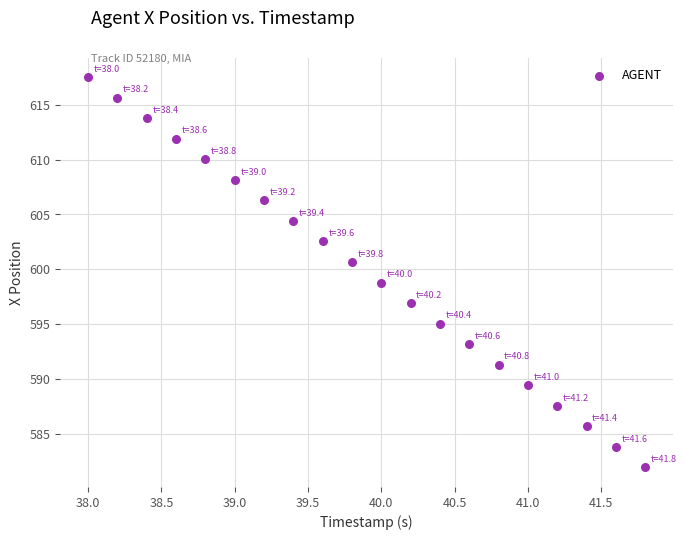

What is the range of Y values (max minus min)?

35.6